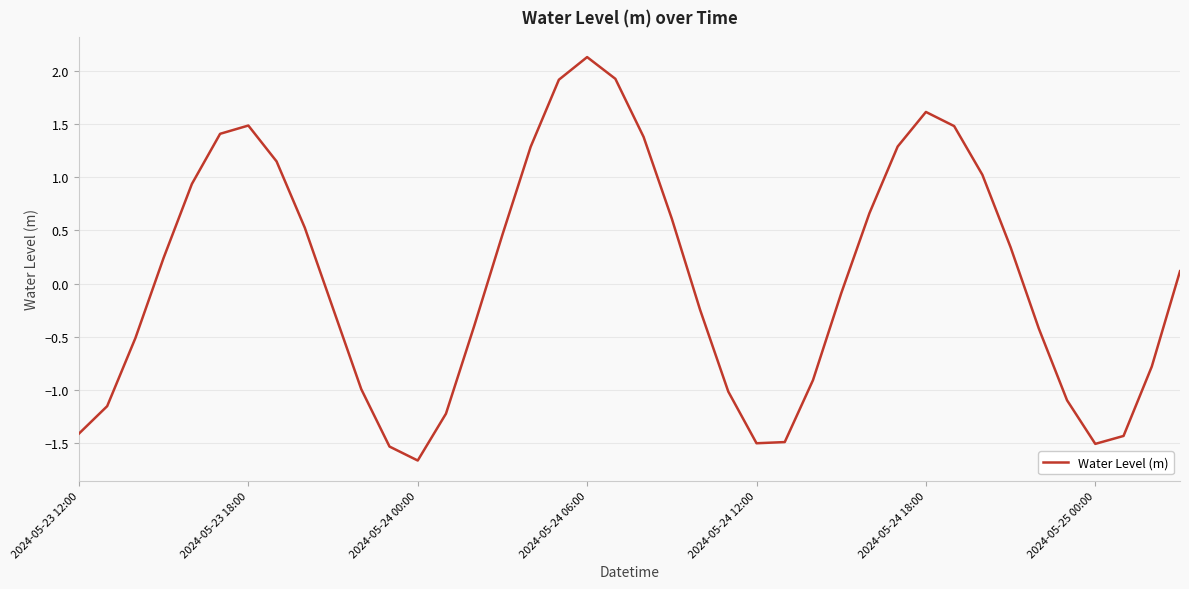

What is the difference between the maximum and minimum values?

3.8